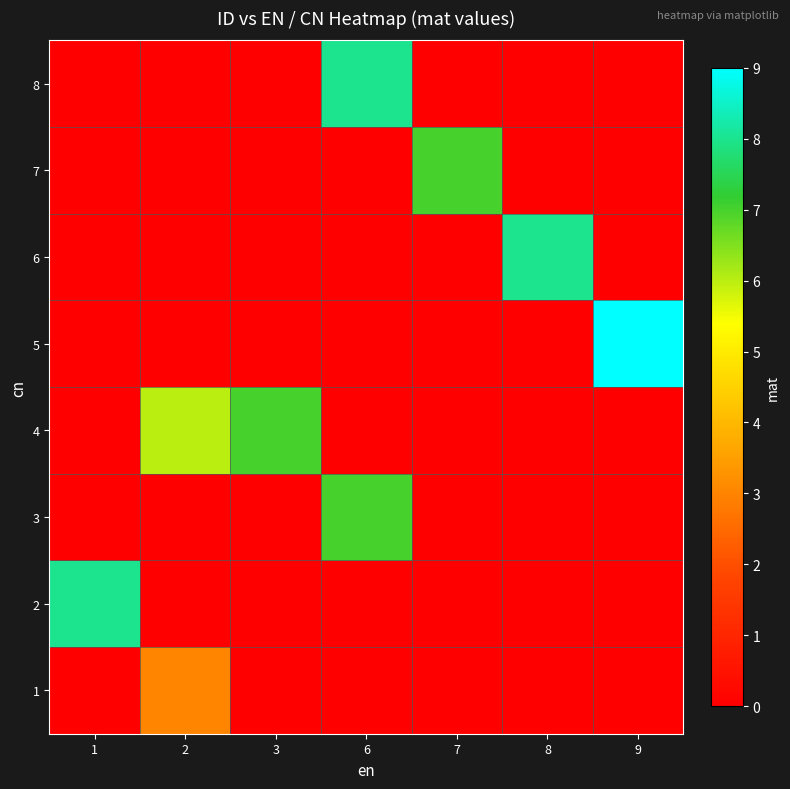

What is the spread (max minus min) of values at 3?

7